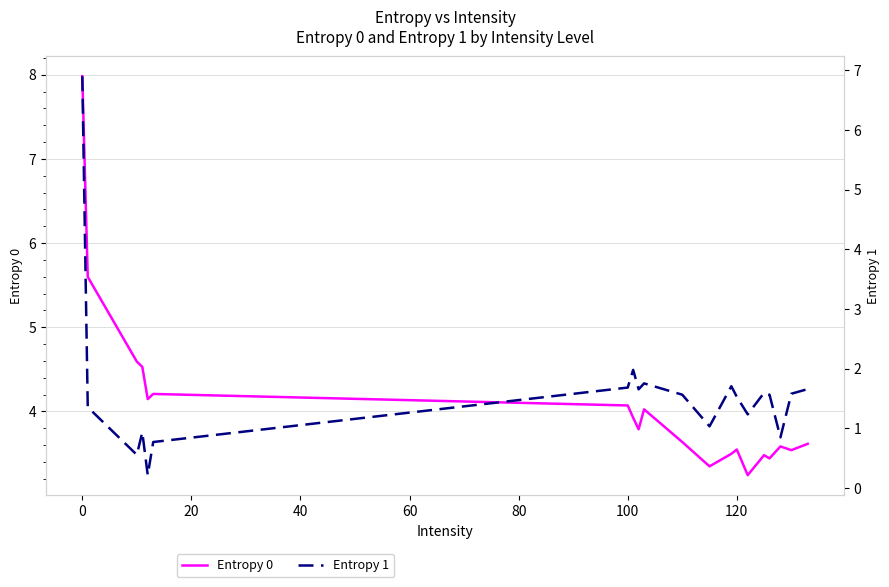

What is the value of the Entropy 1 point at the 14th from the left?

1.5